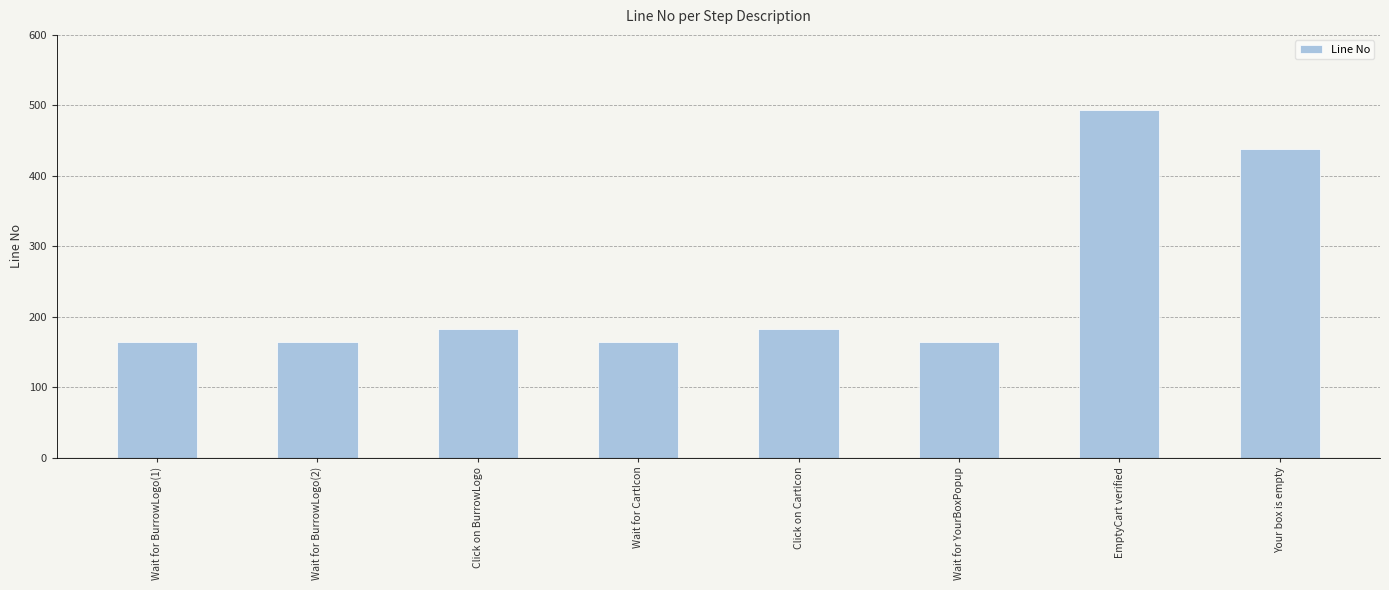

Reading right to left, extract all data points from this chart.

Your box is empty=438	EmptyCart verified=493	Wait for YourBoxPopup=164	Click on CartIcon=183	Wait for CartIcon=164	Click on BurrowLogo=183	Wait for BurrowLogo(2)=164	Wait for BurrowLogo(1)=164